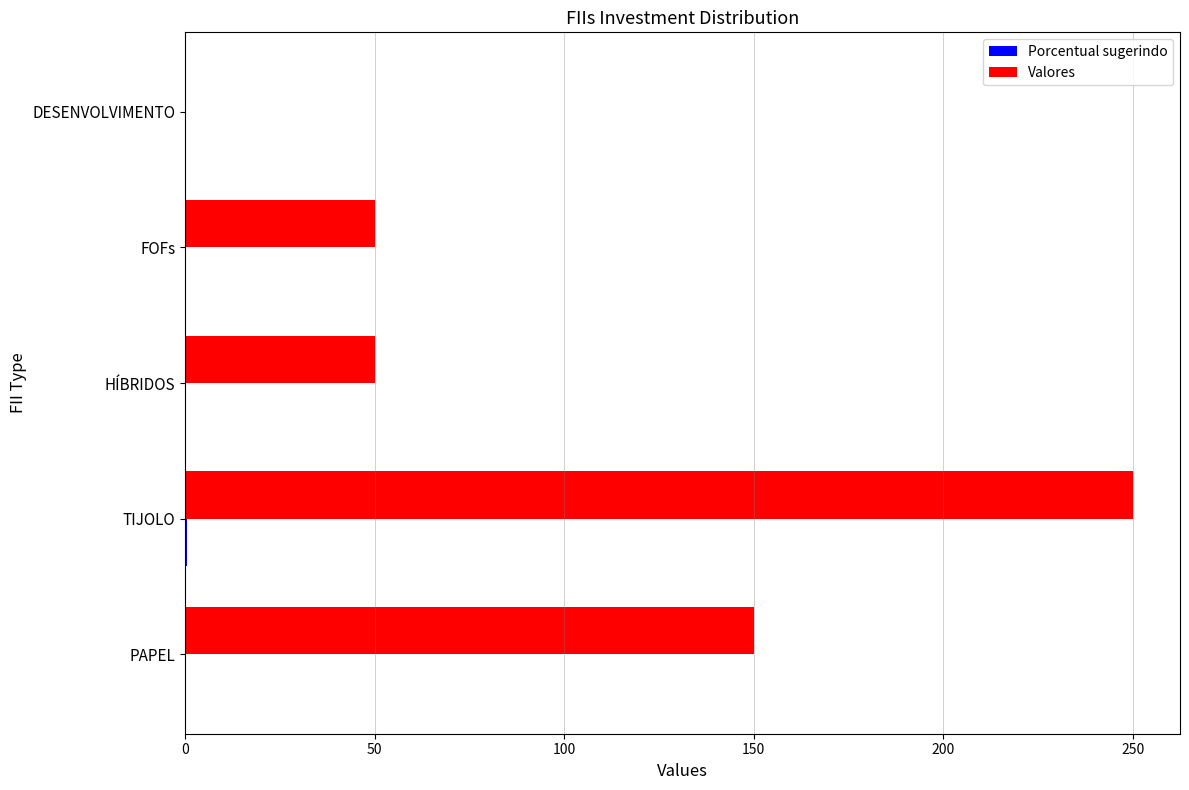

Which series has the widest spread of values?

Valores